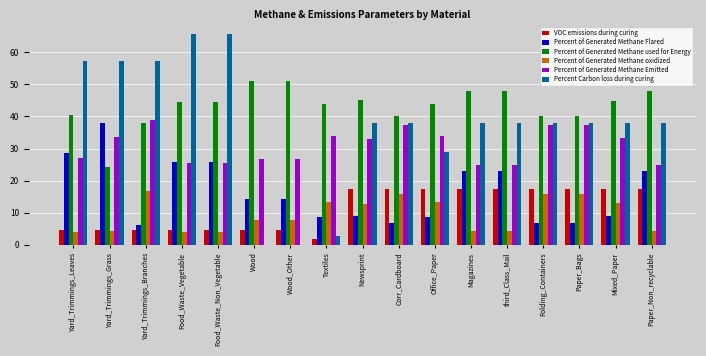

What is the spread (max minus min) of values at Newsprint?

36.1